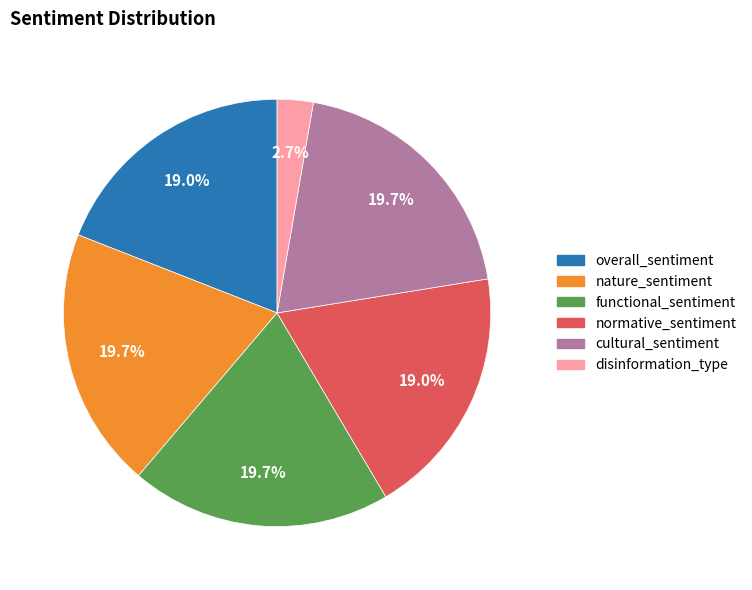

How many segments does this pie chart have?

6